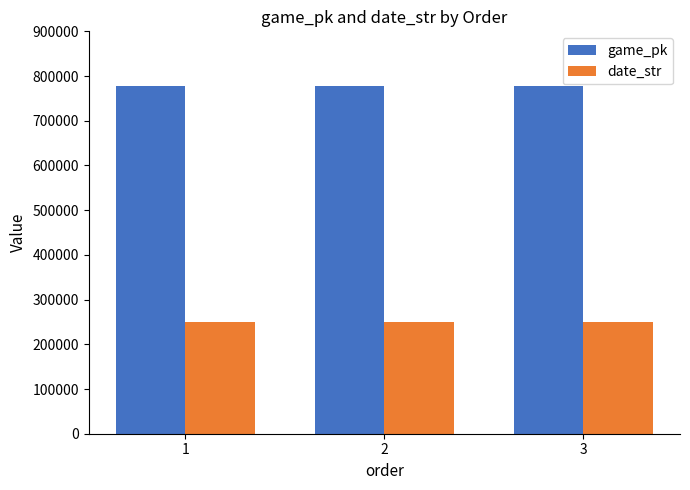

List the series in order of their peak value, lowest first.

date_str, game_pk